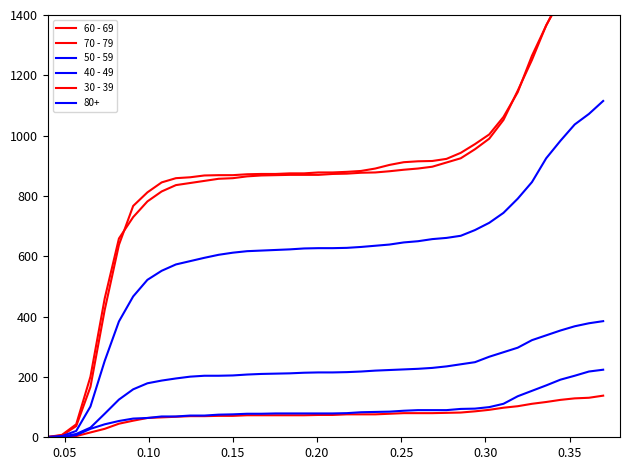

The 30 - 39 series shows 11 at 0.20. True or false?

False